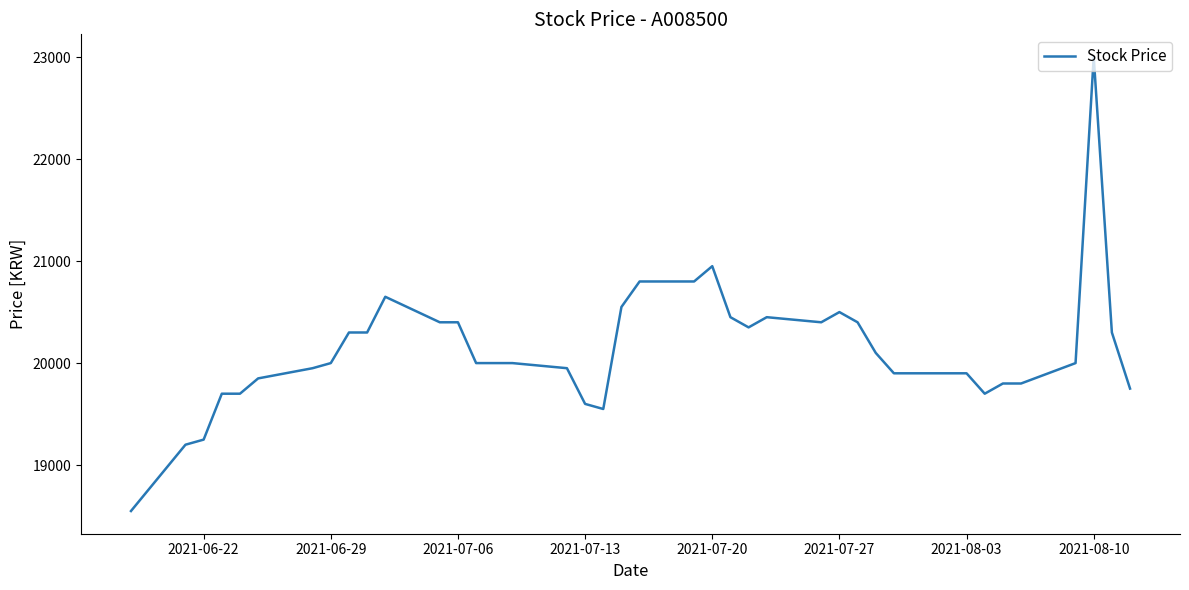

What is the difference between the maximum and minimum values?

4450